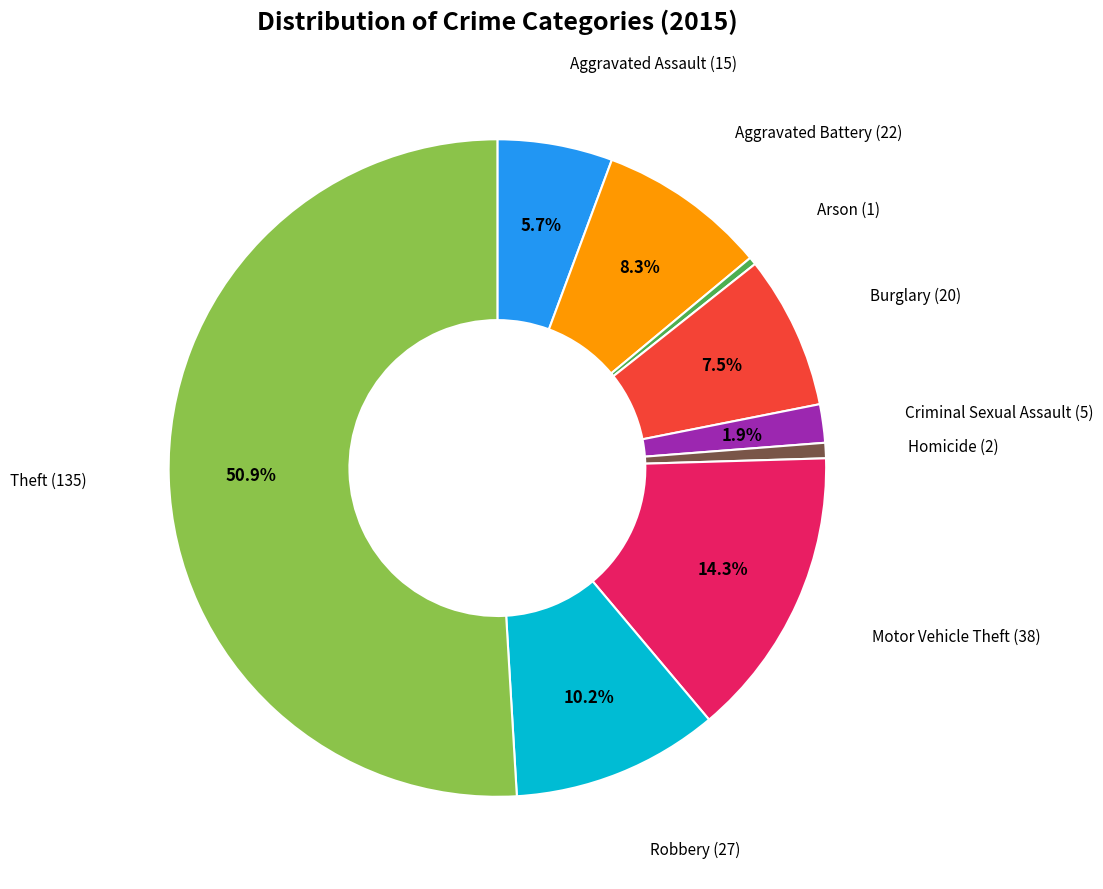

Count the number of slices in the pie.

9